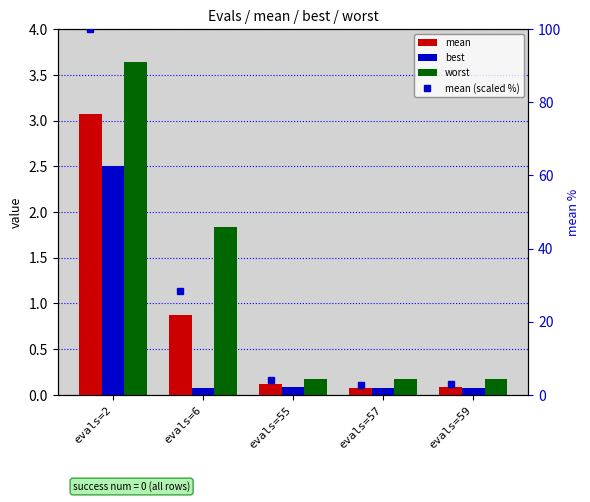

Does the chart contain stacked bars?

No